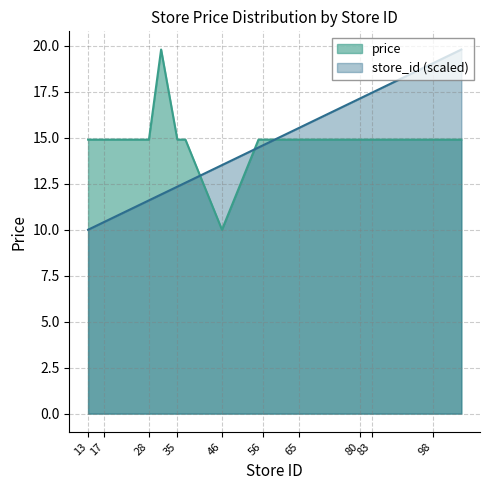

At which label does store_id first exceed 14?

55